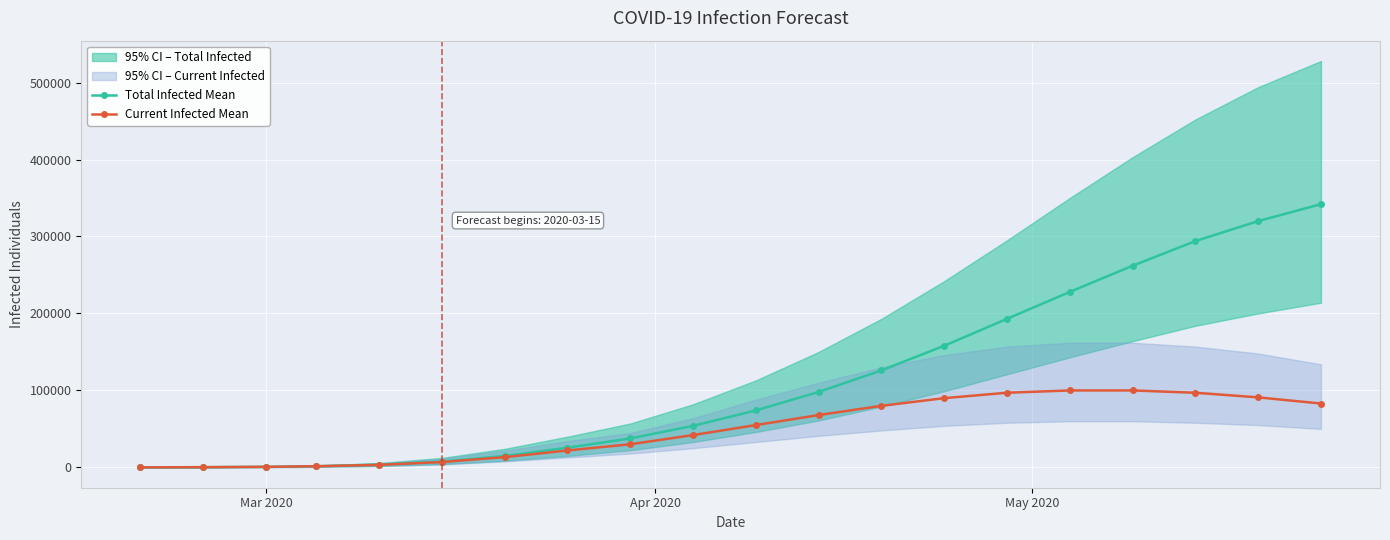

True or false: Current Infected Mean and Total Infected Mean cross at least once.

False